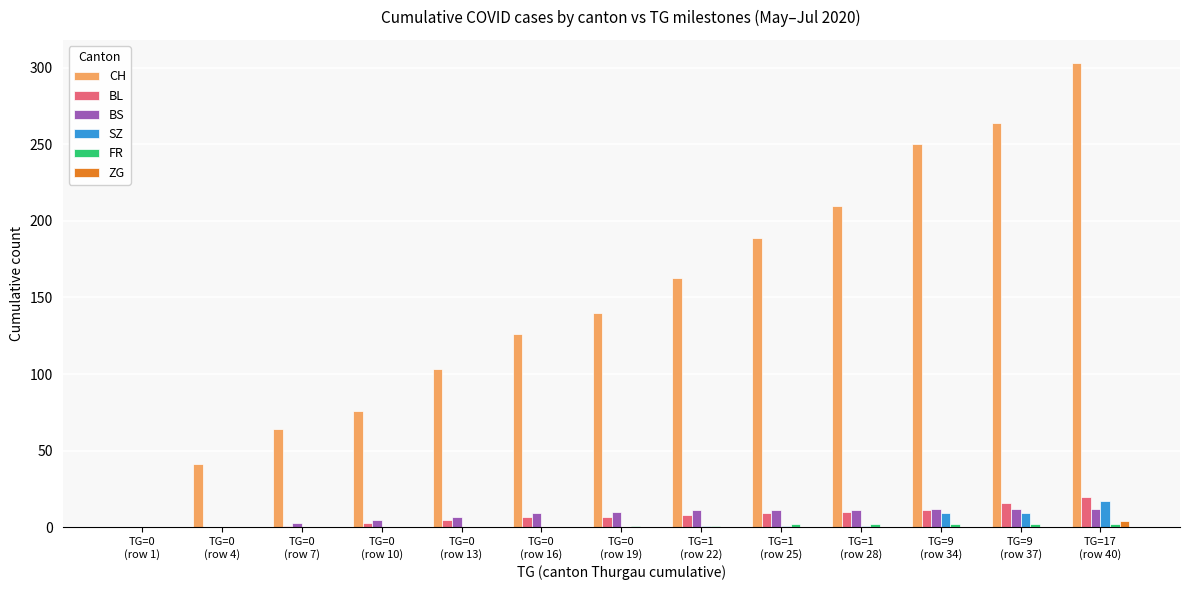

Which series has the largest total across all categories?

CH